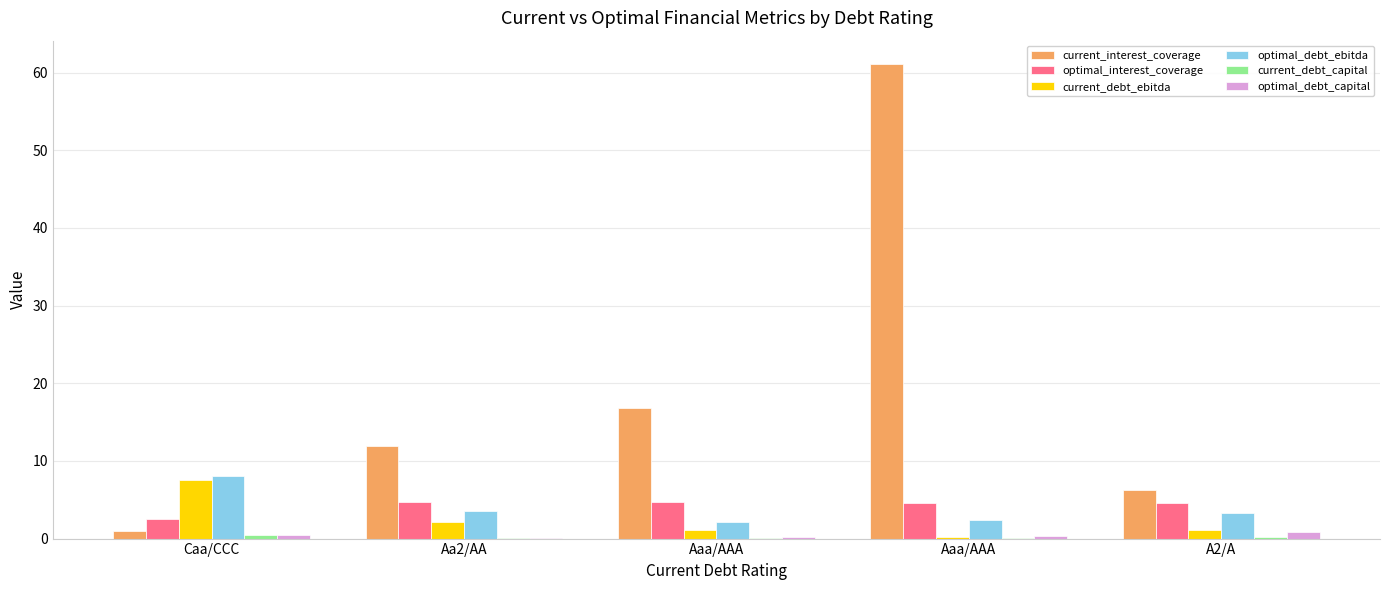

Is it true that optimal_debt_ebitda equals 3.1 at Caa/CCC?

False